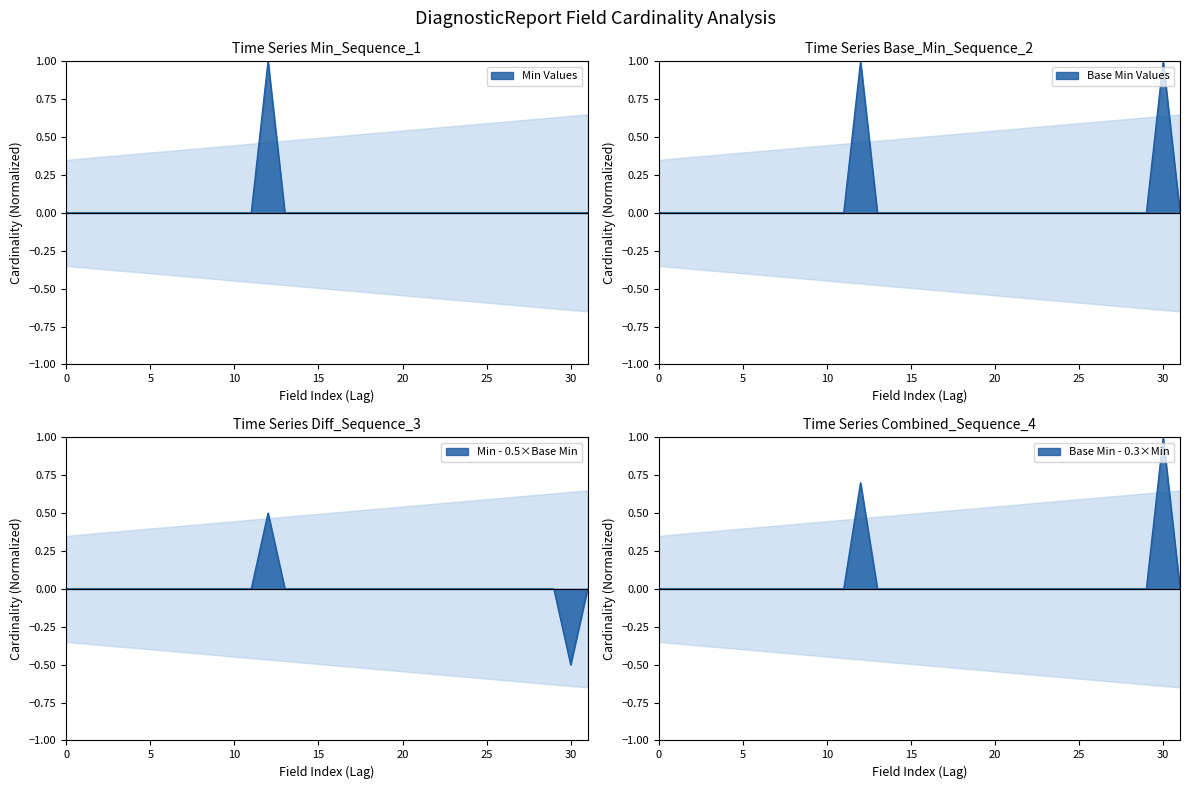

True or false: Base Min and Min intersect in this chart.

False